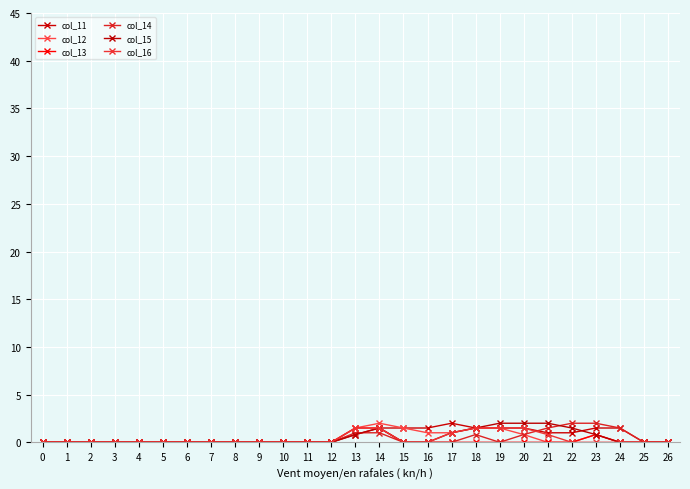

Count the number of data series in this chart.

6